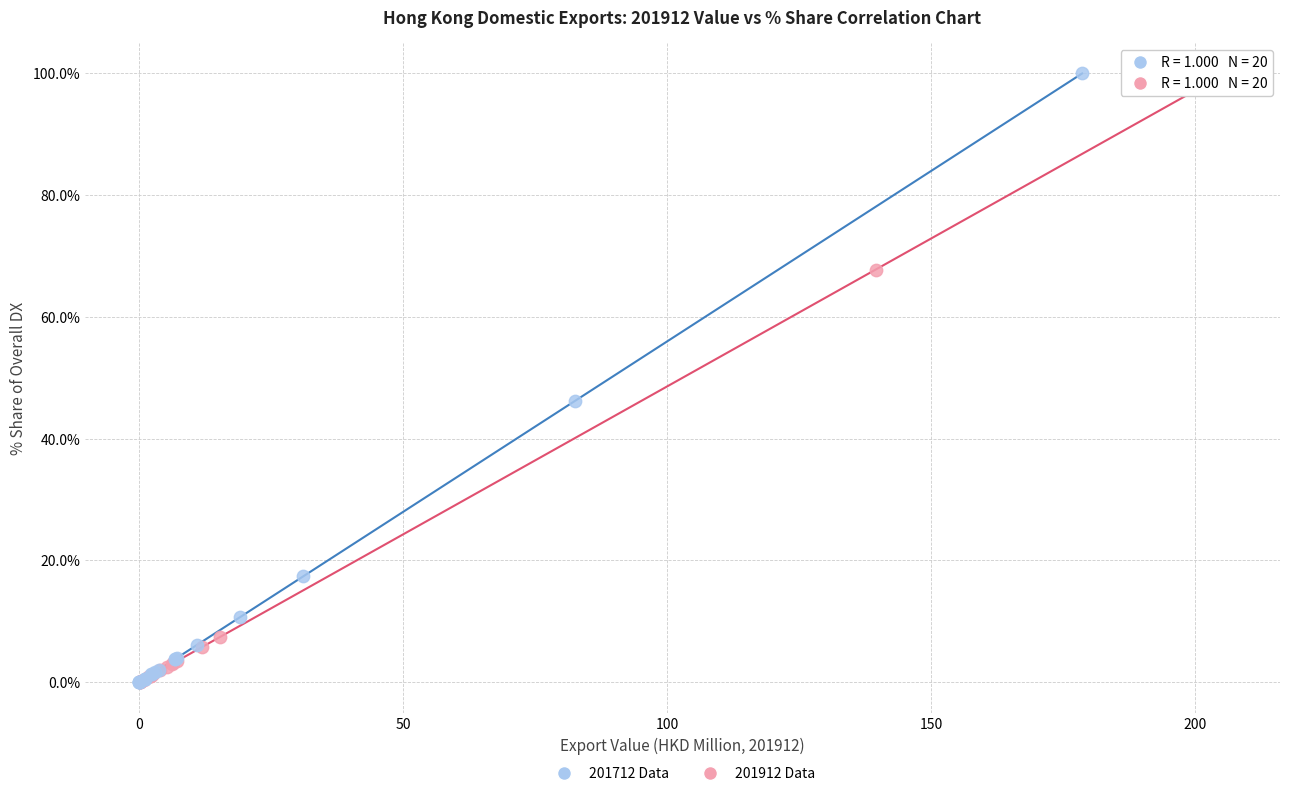

Which series has the largest Y range (max minus min)?

201712 Data